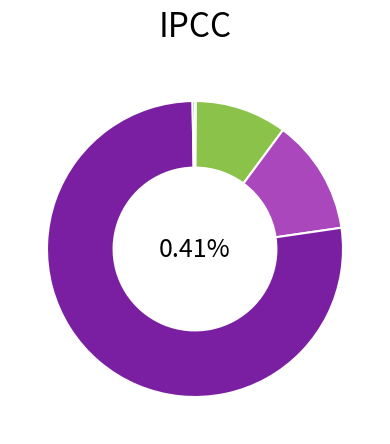

Which category accounts for the majority?

Training Time